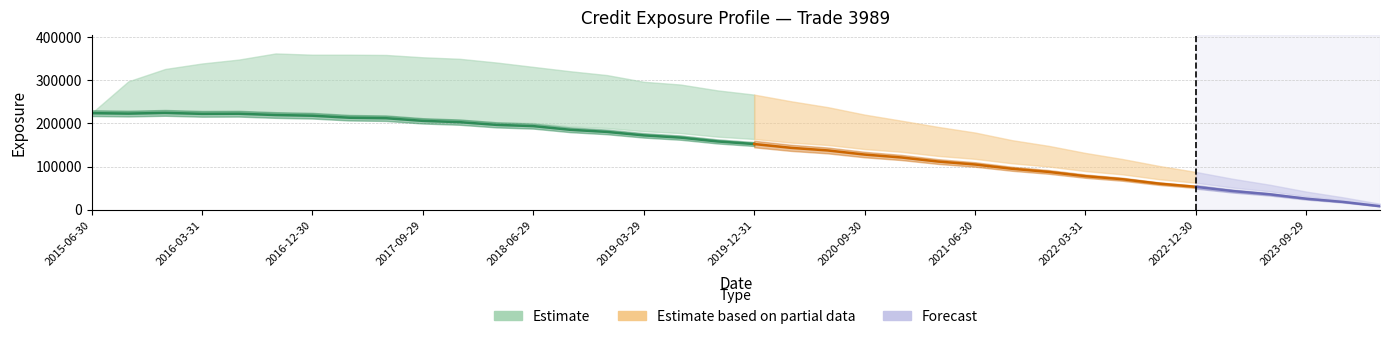

Which category has the highest value across all series?

5